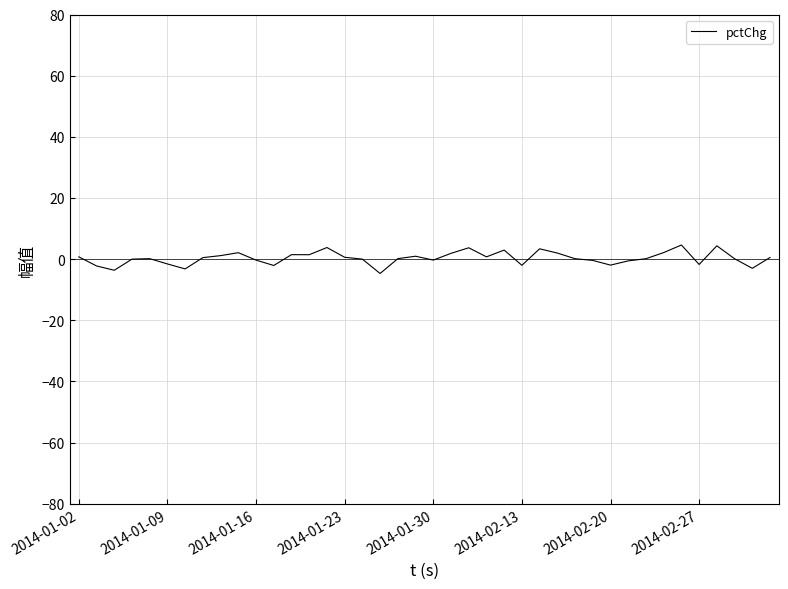

What is the minimum value shown in the chart?

-4.7